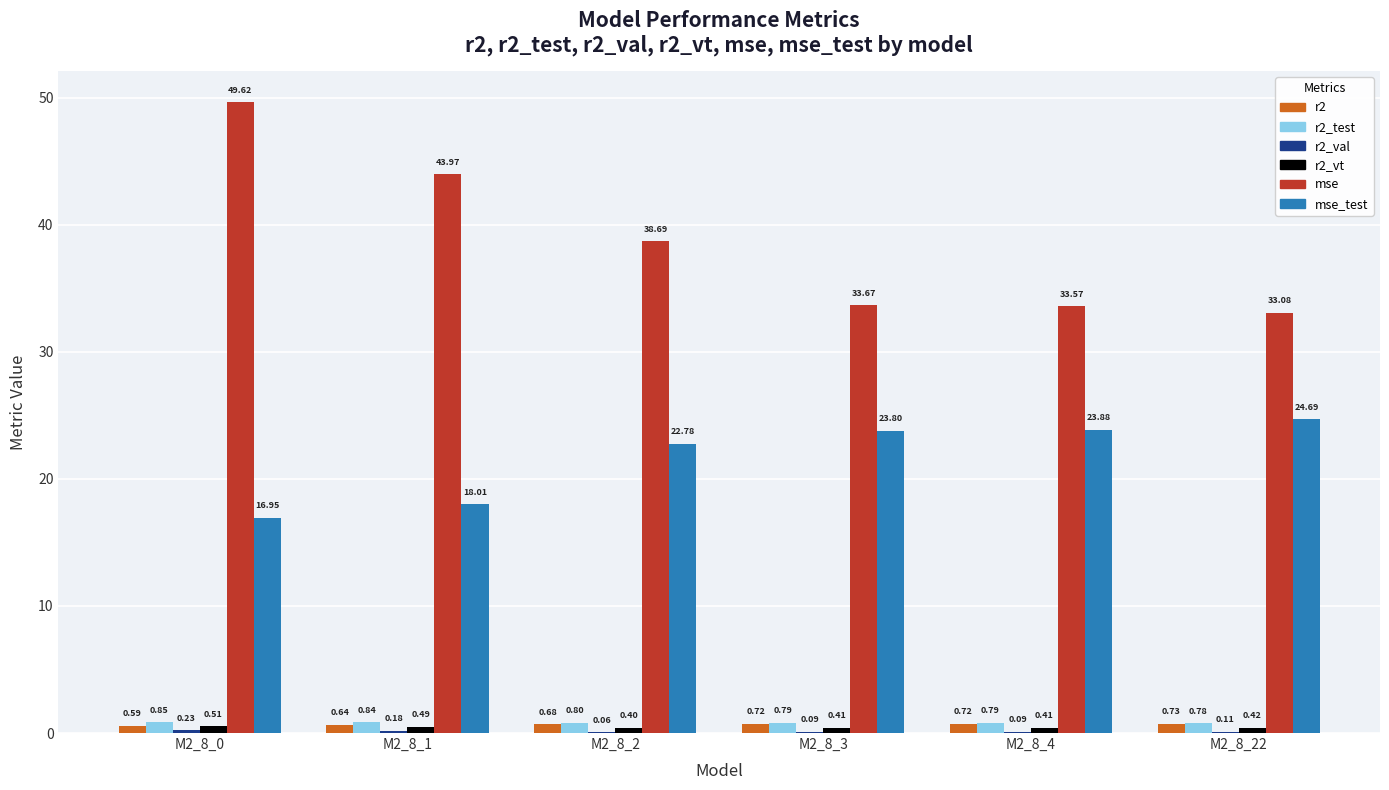

Between M2_8_0 and M2_8_22, which series saw the biggest shift?

mse